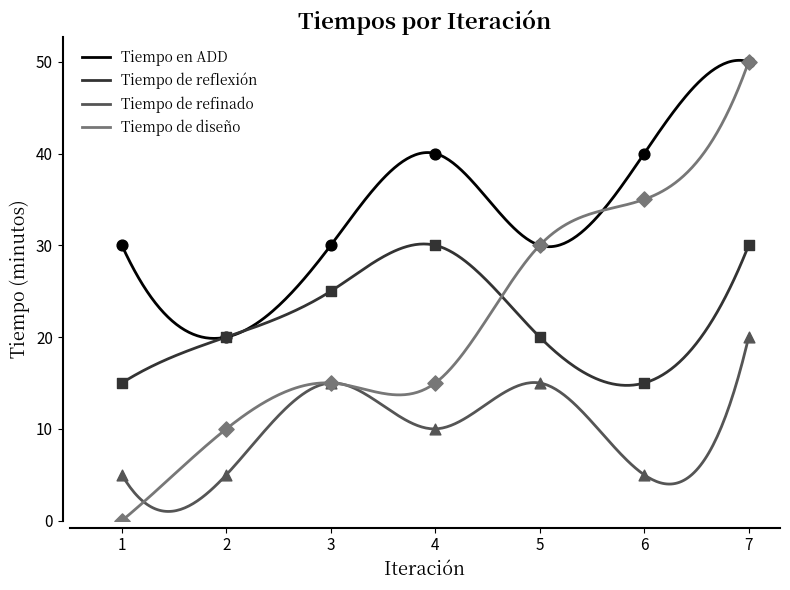

At how many categories does at least one series exceed 4?

7